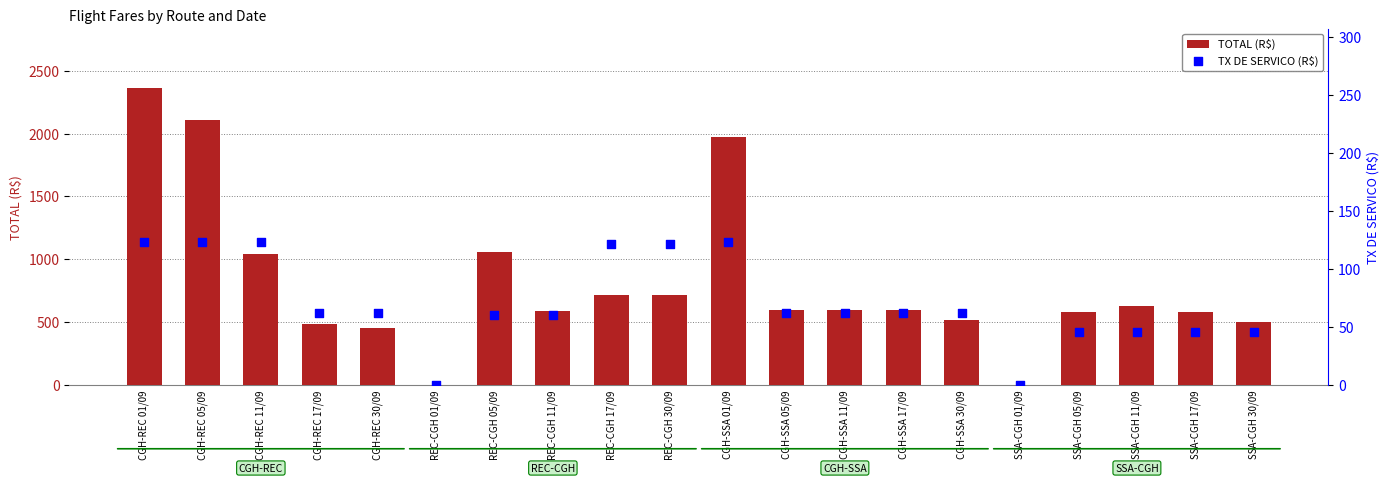

What are all the series names shown in the legend?

TOTAL (R$), TX DE SERVICO (R$)